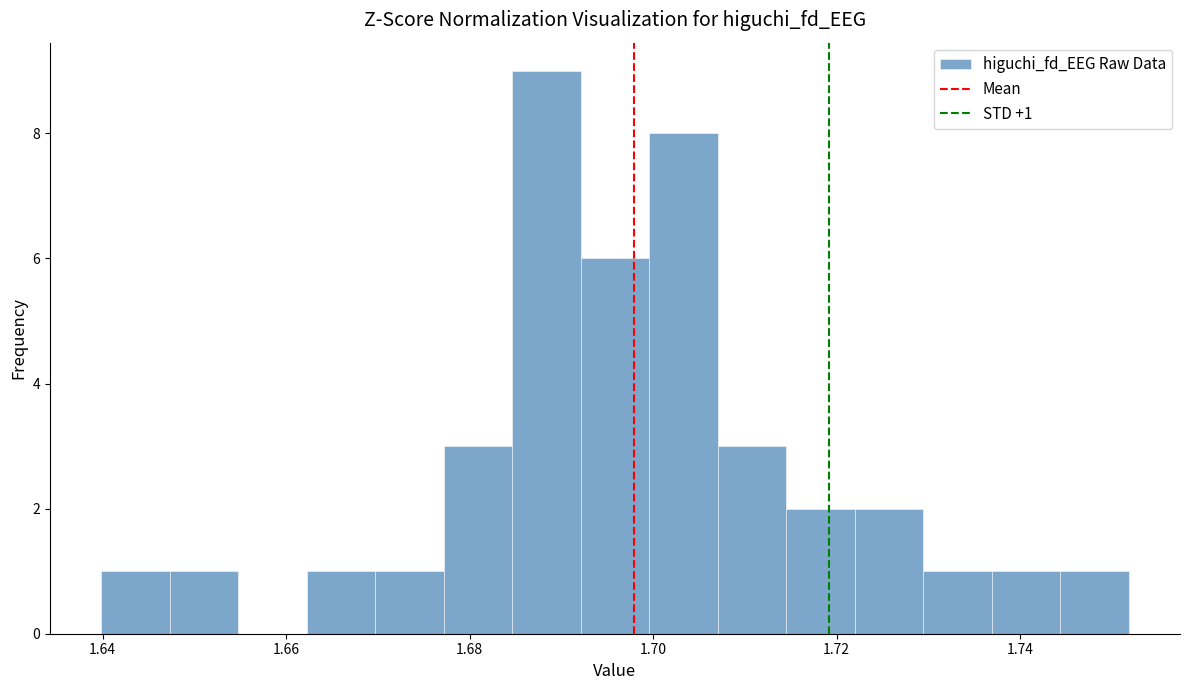

Read against the x-axis, roughly where is the centre of the tallest bar?

1.688